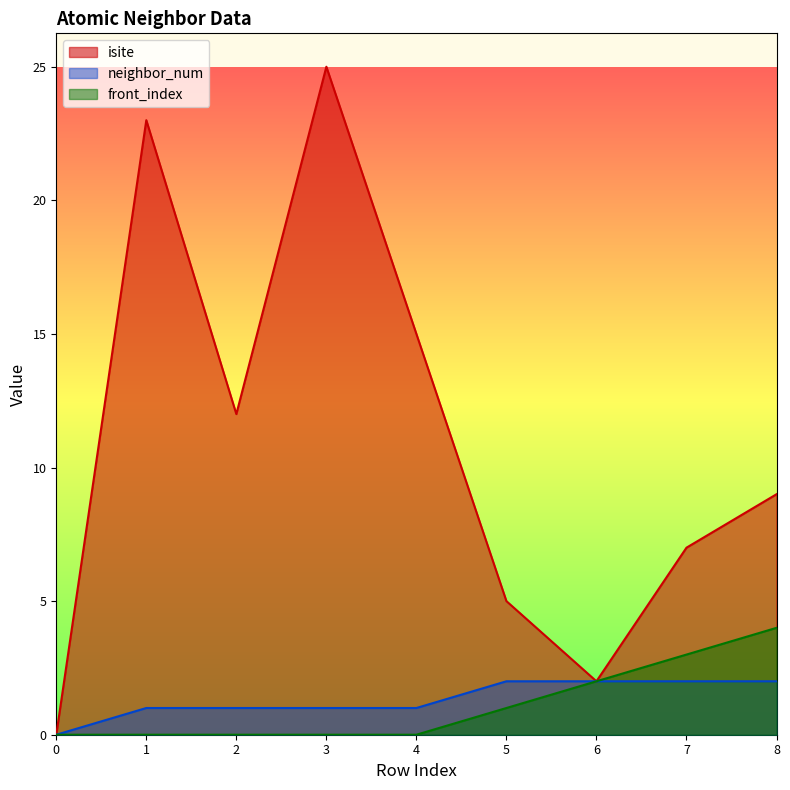

How many values in the neighbor_num series exceed 1?

4